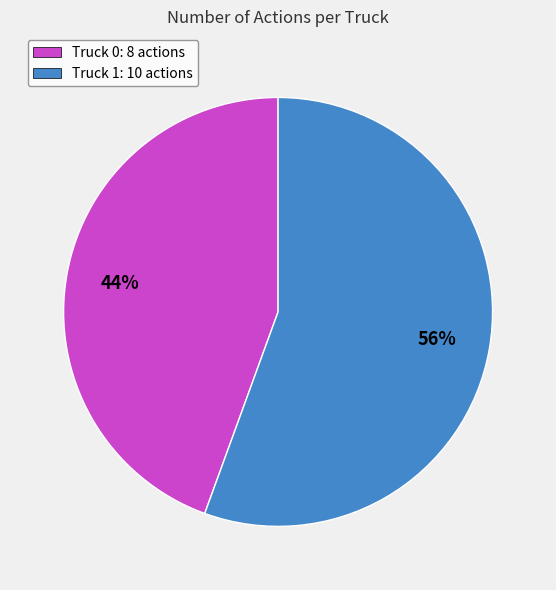

Do Truck 0: 8 actions and Truck 1: 10 actions together represent more than half of the pie?

Yes